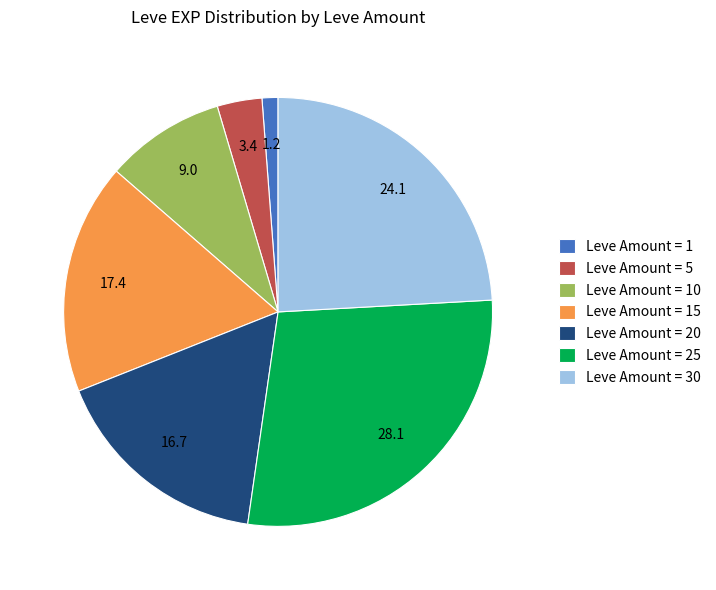

Which slice is the largest?

Leve Amount = 25